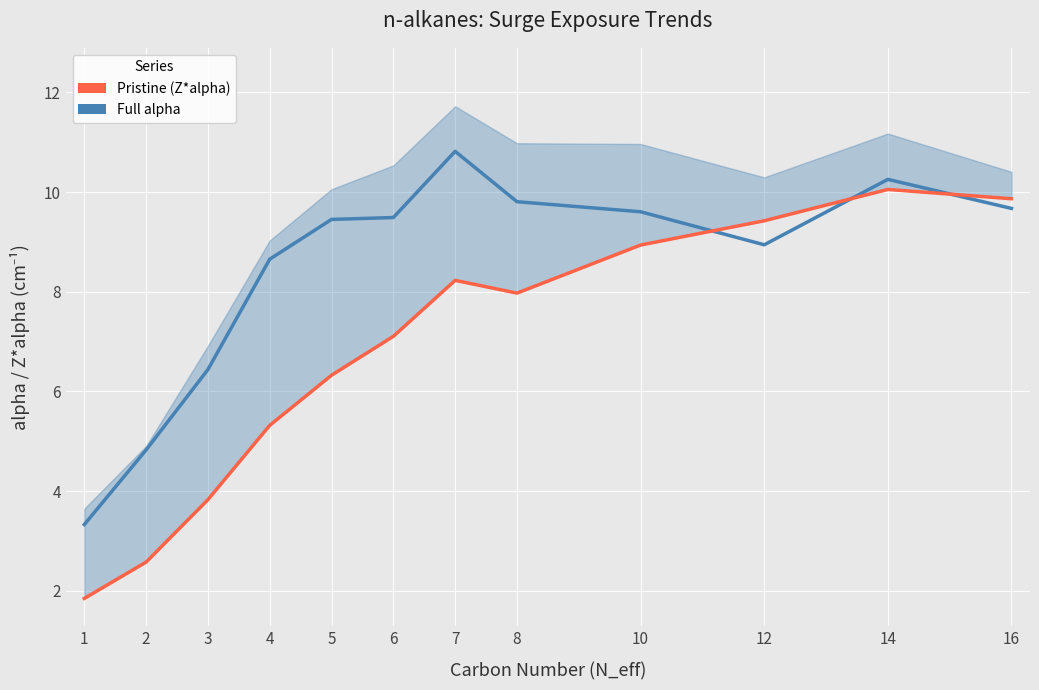

Where is n-alkane Z*alpha nearest to the value 5?

4